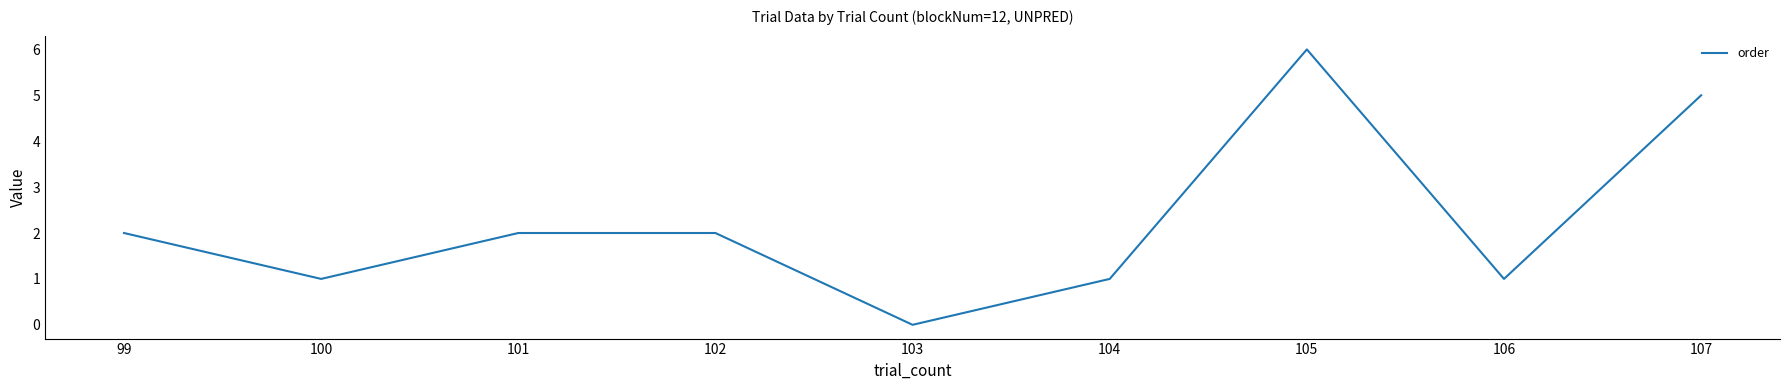

How many lines are shown in the chart?

1